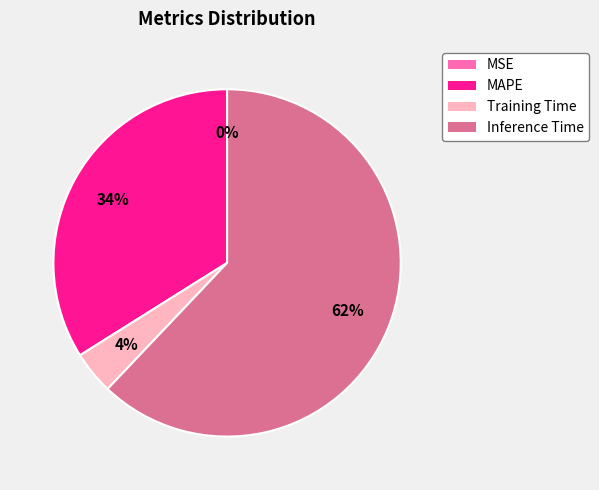

To the nearest percent, what is the difference between the largest and smallest slice percentages?

62%